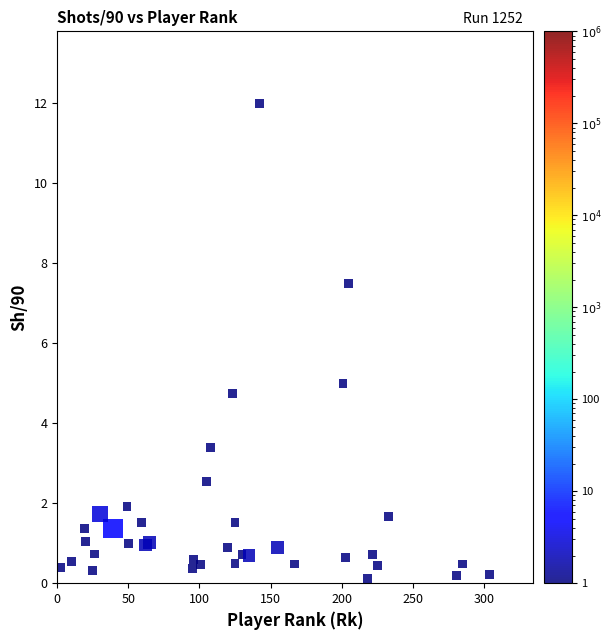

What Y value in the scatter plot is closest to 6?

5.0